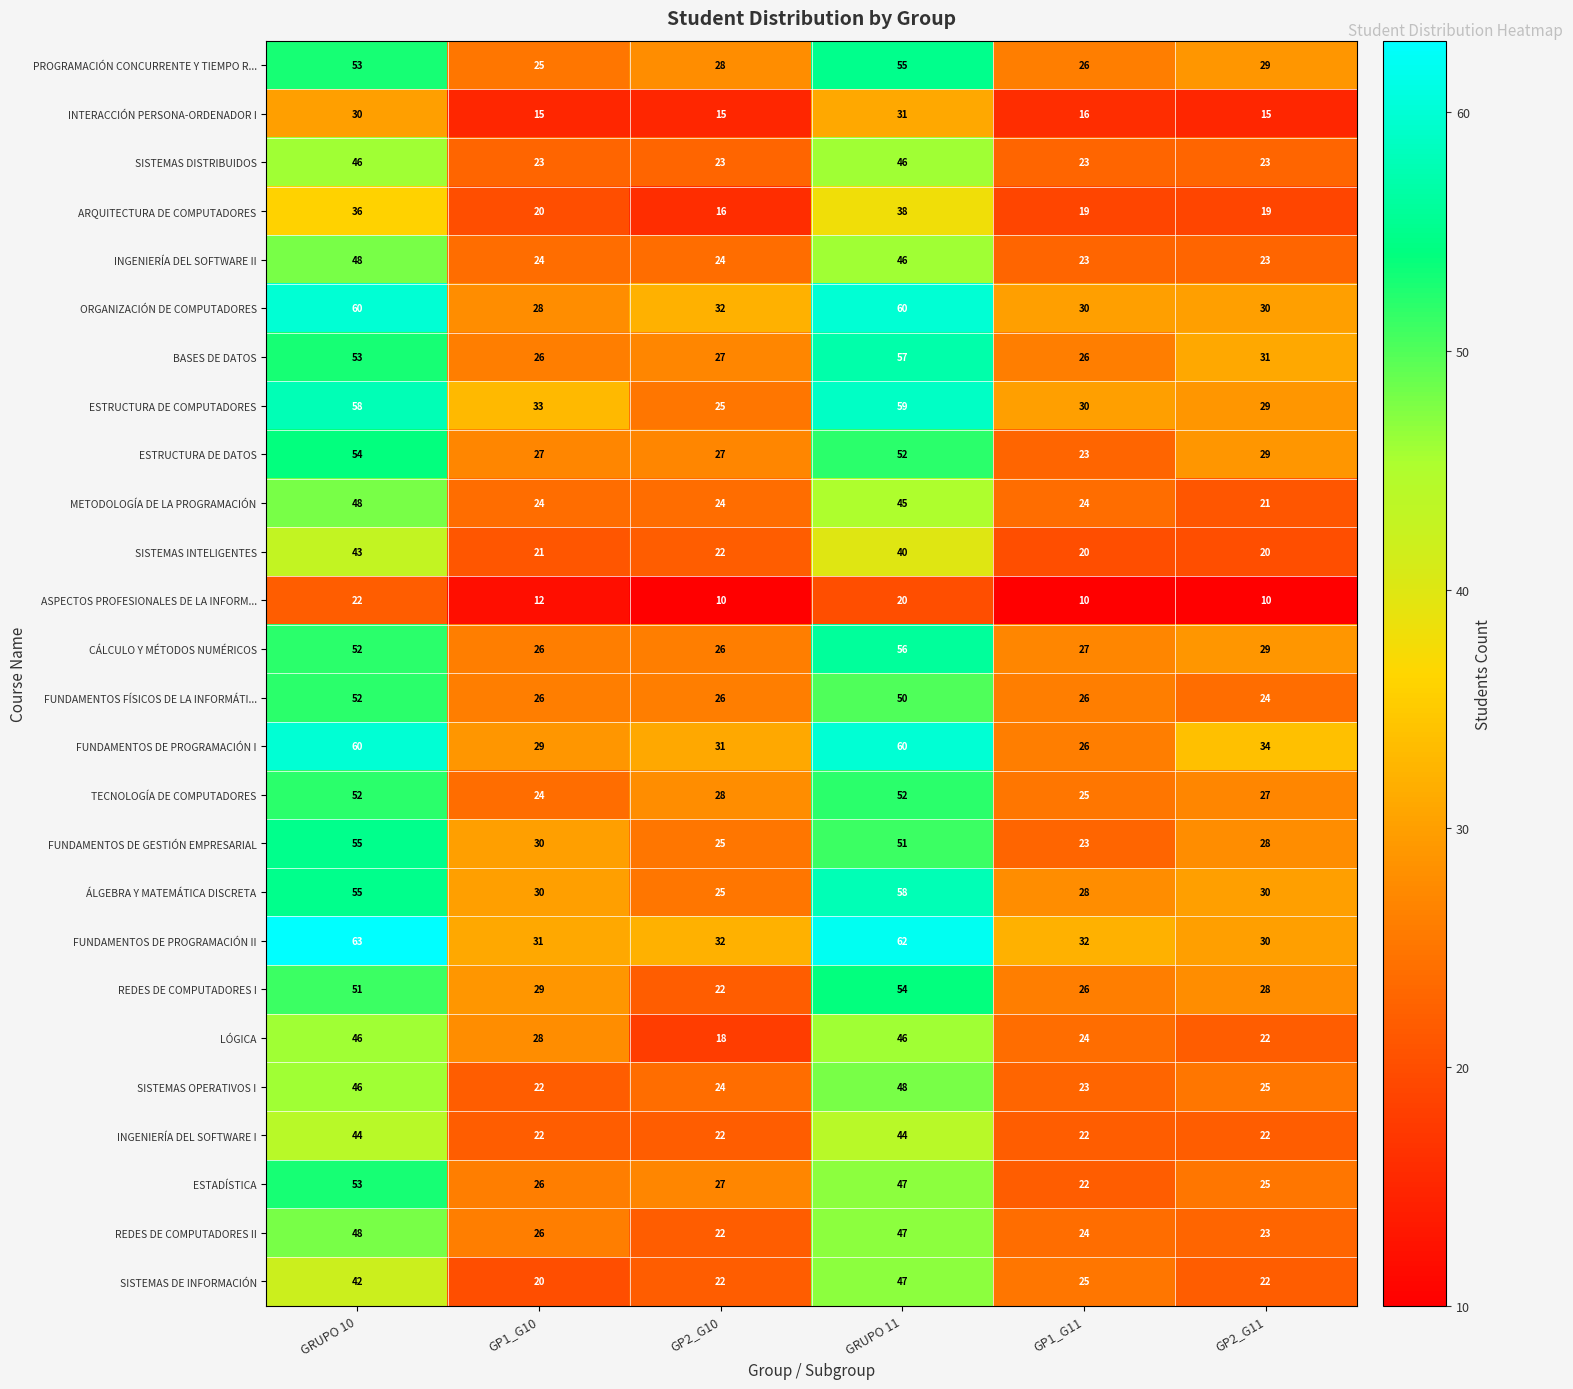

Which series has the largest total across all categories?

FUNDAMENTOS DE PROGRAMACIÓN II